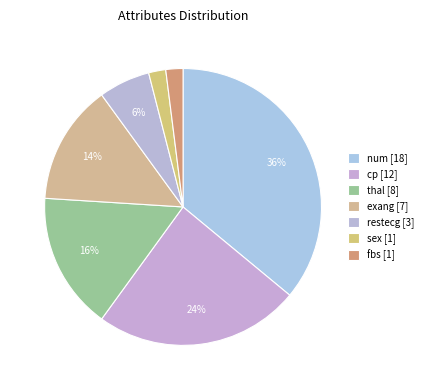

Is the sum of thal and fbs greater than half?

No